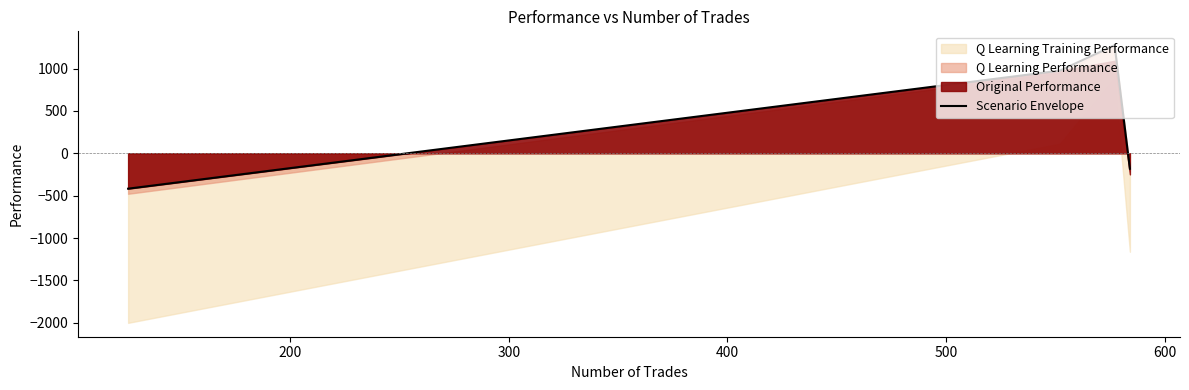

What is the value of the 2nd point from the left?

975.2